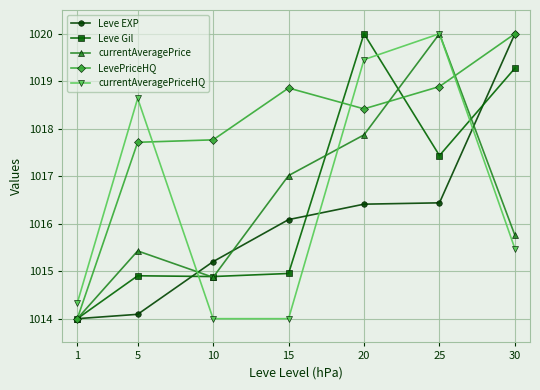

What value does the currentAveragePrice series have at 20?

1017.9